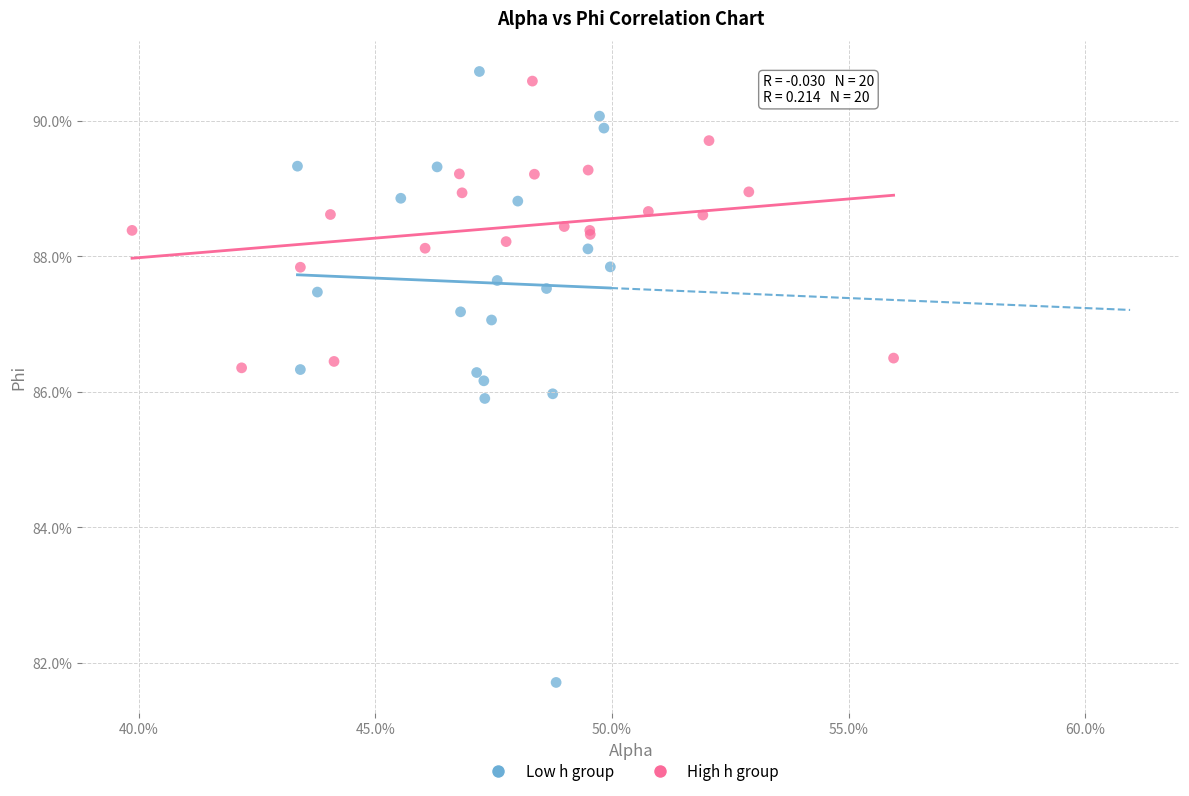

What are all the series names shown in the legend?

Low h group, High h group